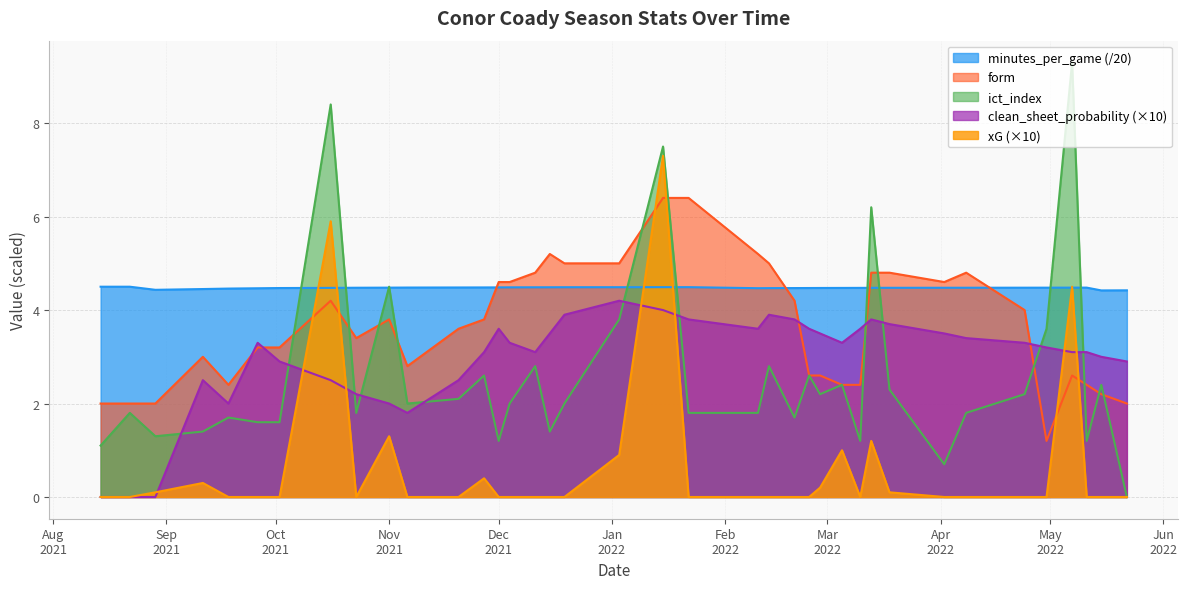

How many series are shown in this chart?

5